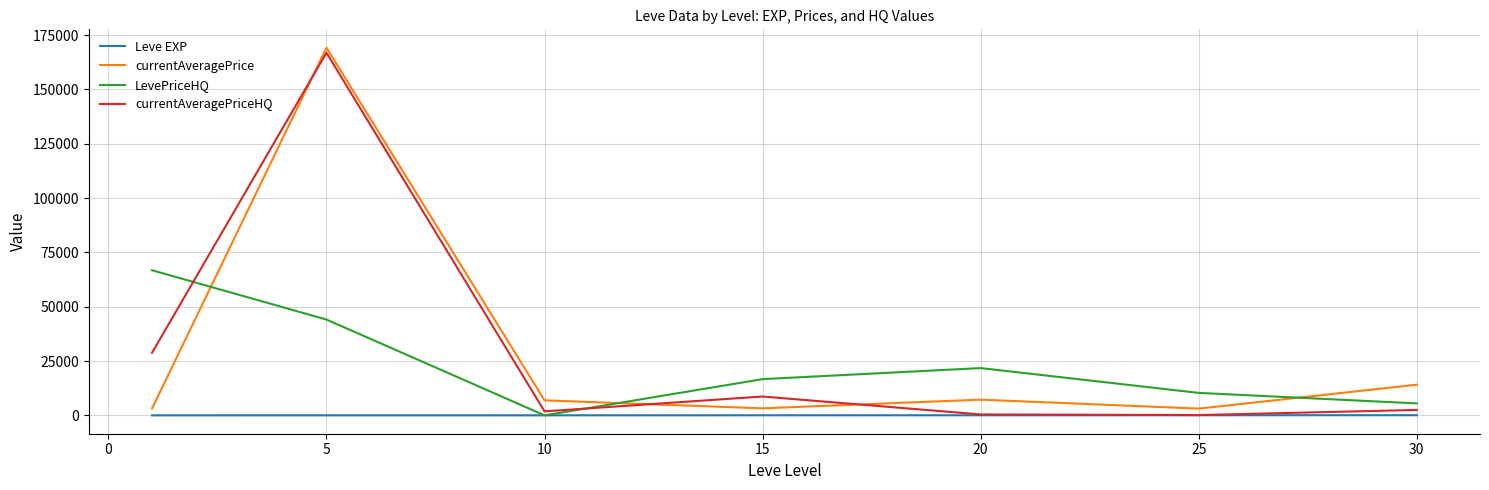

What is the difference between the maximum and minimum values in the currentAveragePriceHQ series?

166784.2